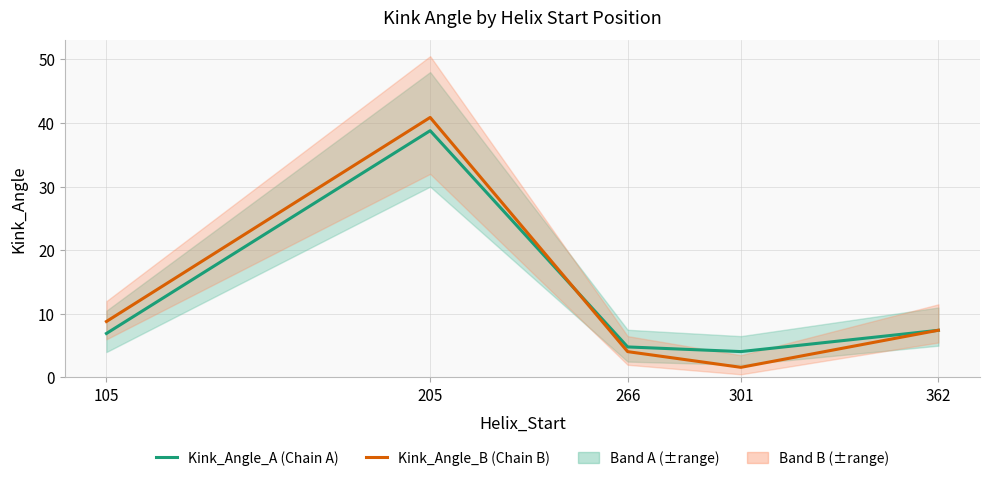

What is the total value across all series at 362?

14.8